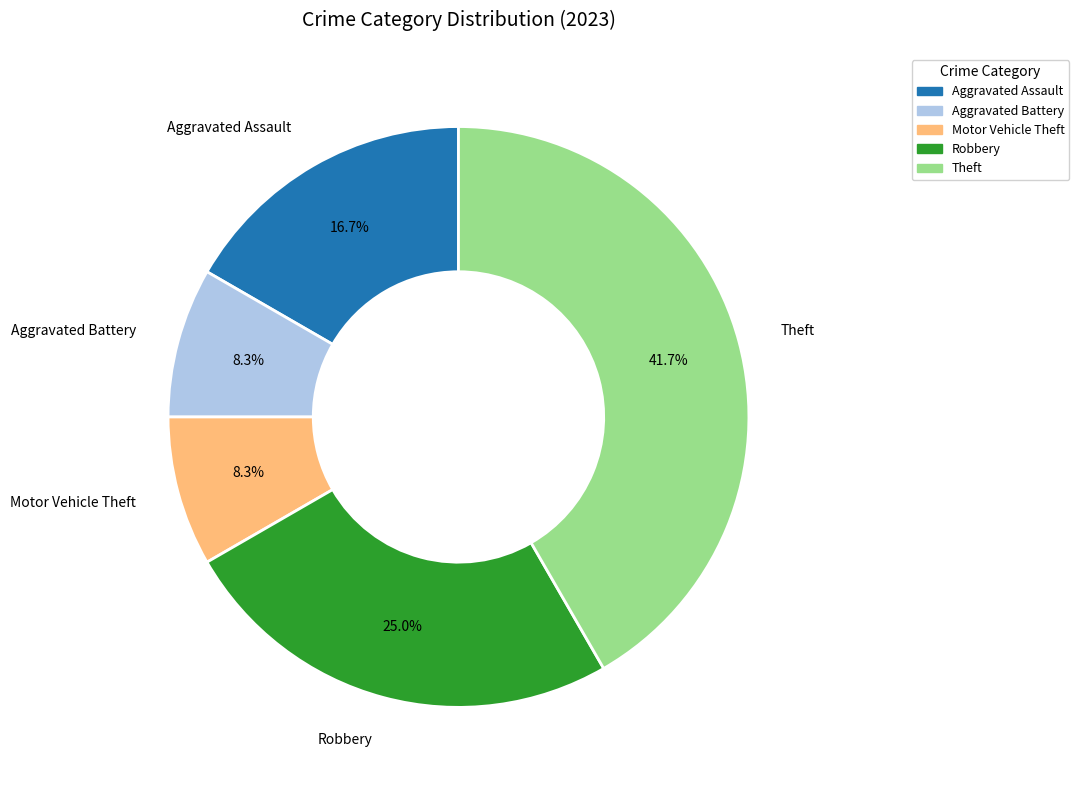

How many segments does this pie chart have?

5